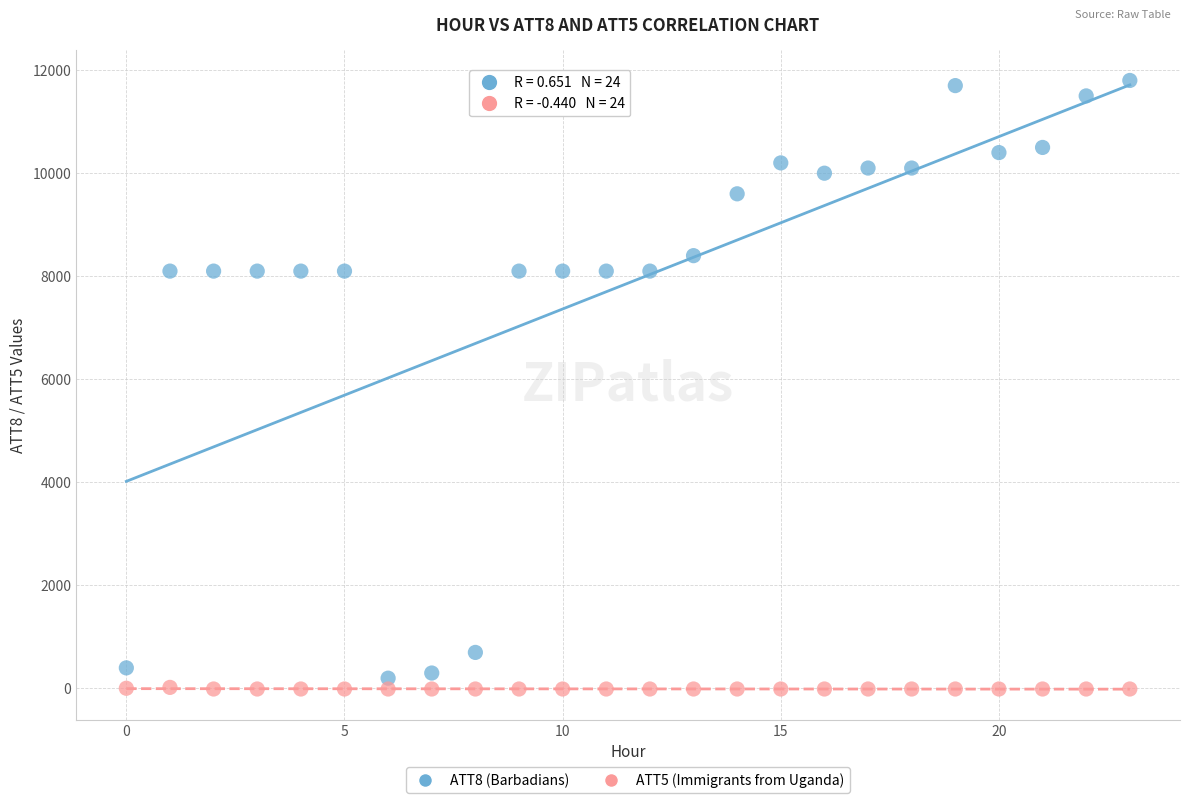

Which series contains the highest Y value?

ATT8 (Barbadians)